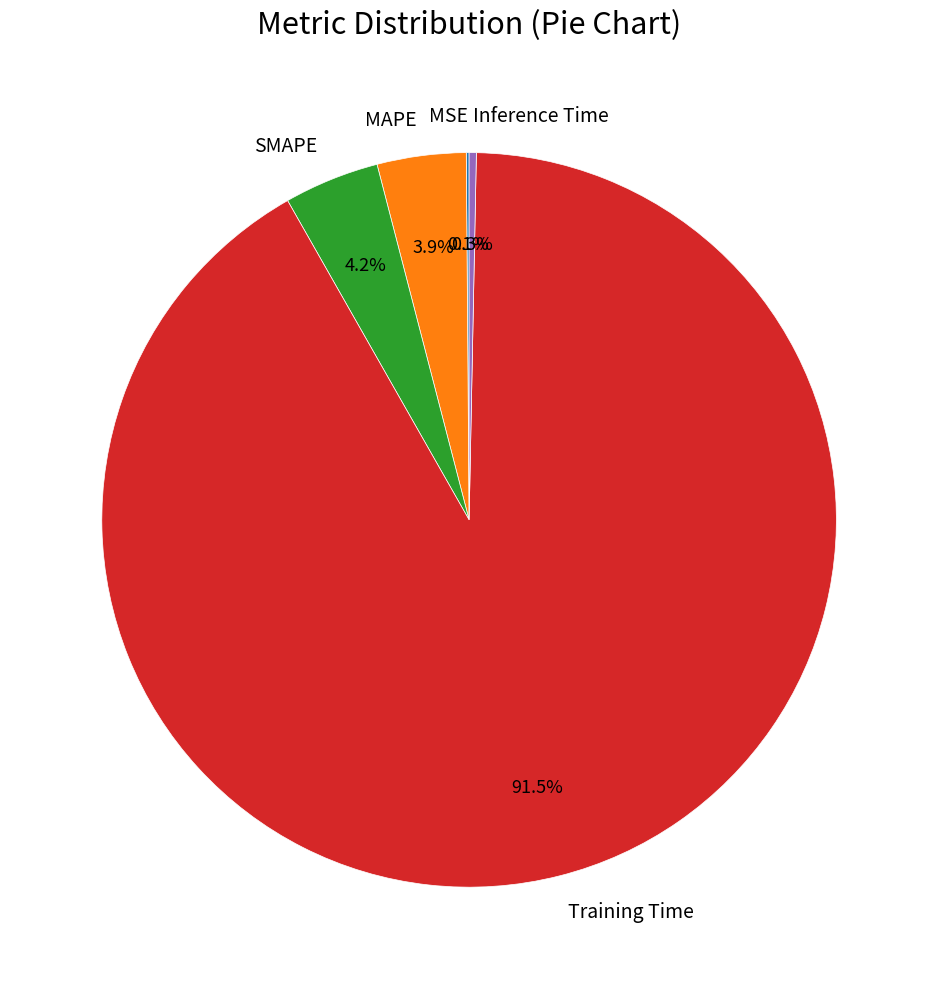

What is the majority slice?

Training Time